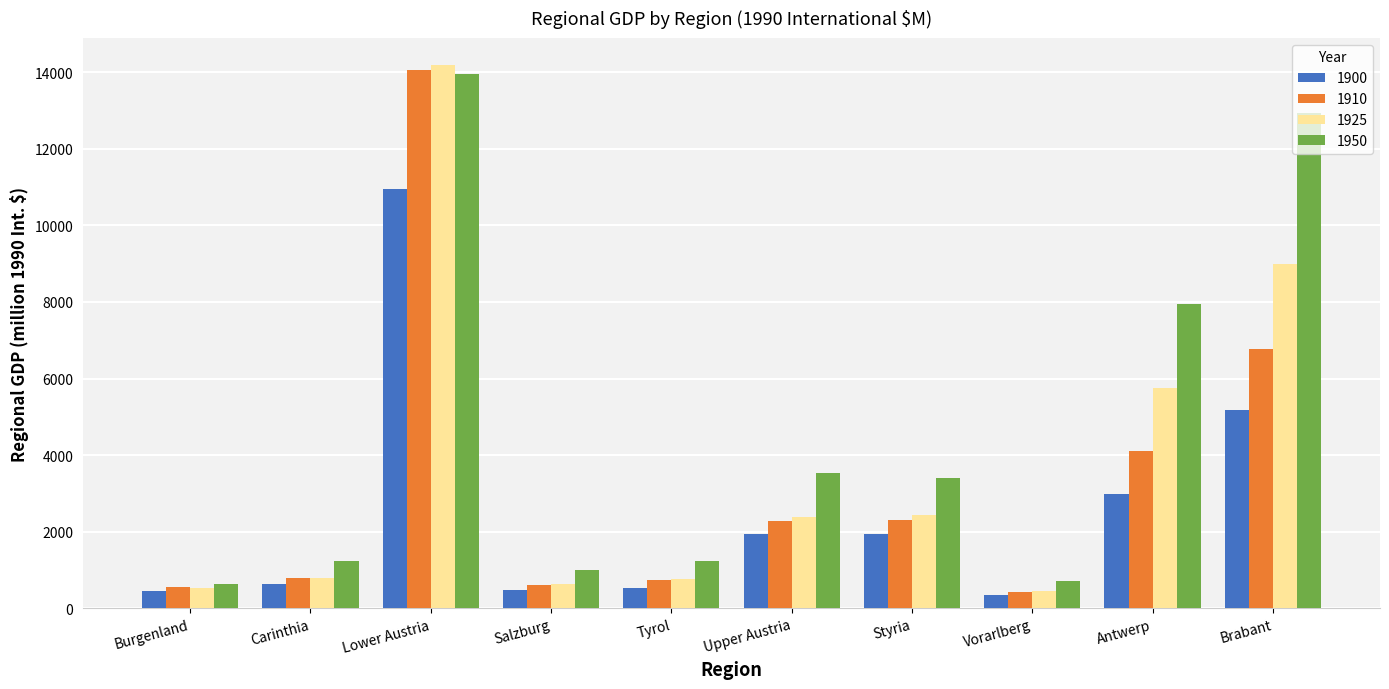

List the series in order of their peak value, lowest first.

1900, 1950, 1910, 1925